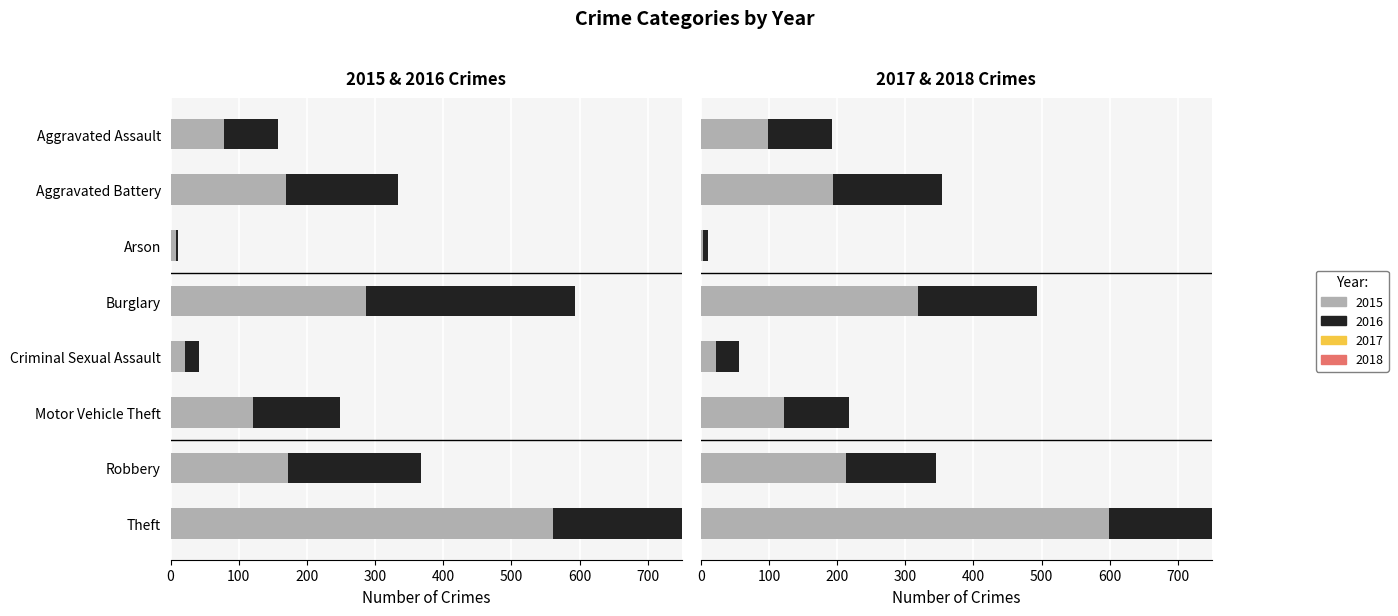

What position from the left is Arson?

3